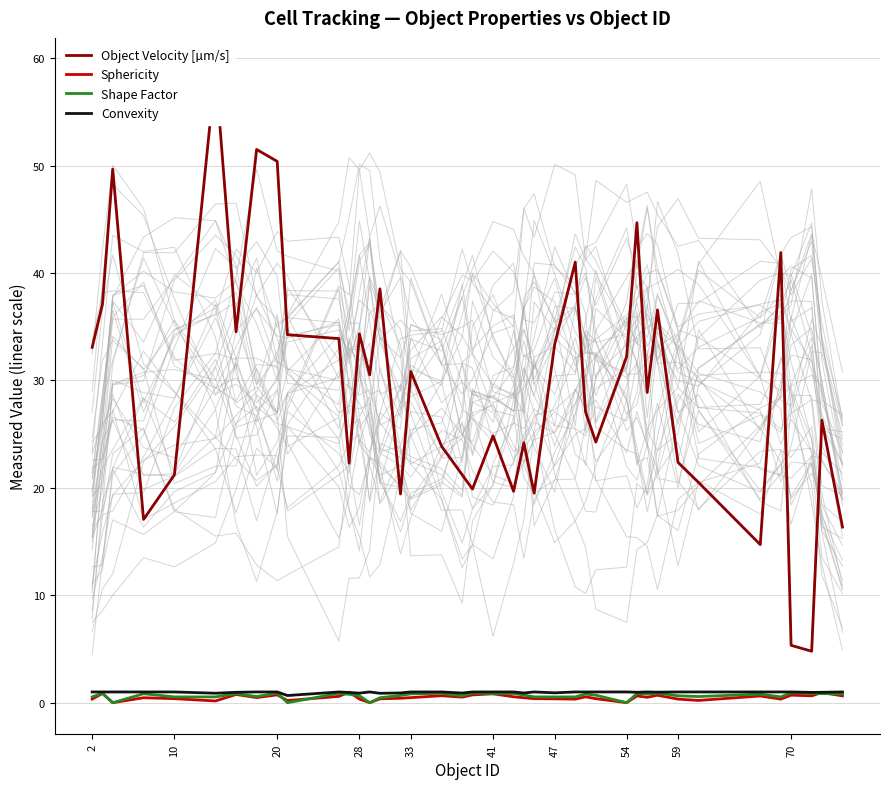

Is the value of Shape Factor at 11 greater than the value of Object Velocity [µm/s] at 25?

No